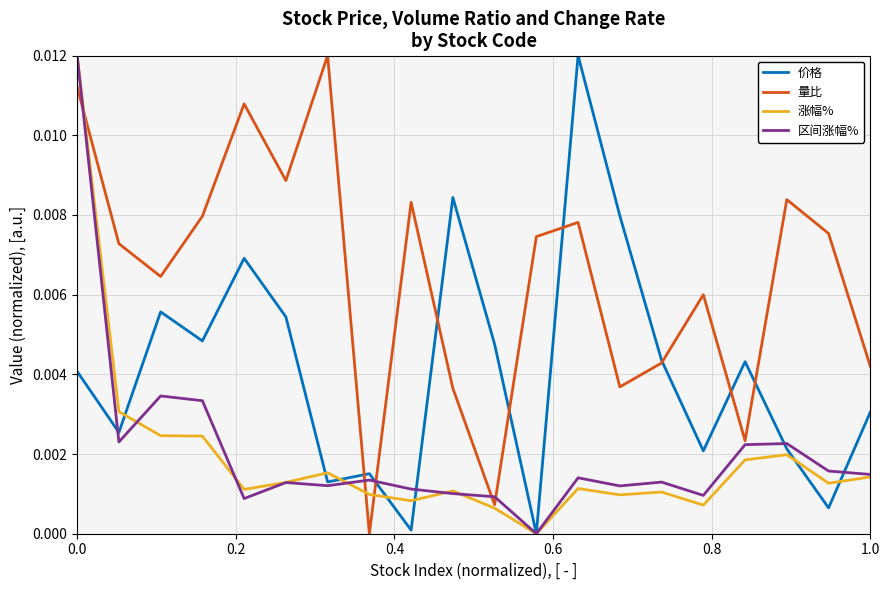

After their last crossing, which series has the higher values: 价格 or 区间涨幅%?

价格